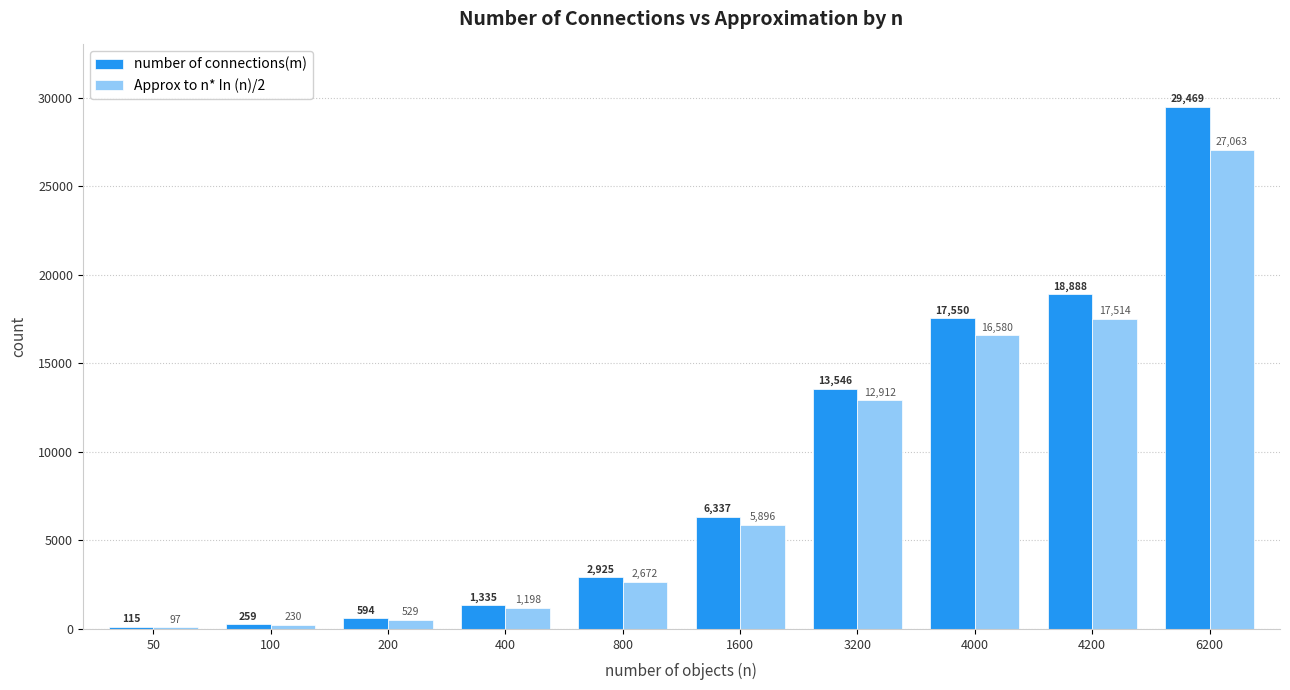

What is the spread (max minus min) of values at 4000?

970.0